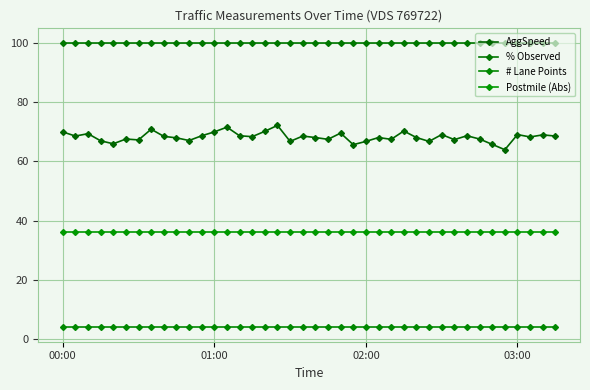

How many lines are shown in the chart?

4